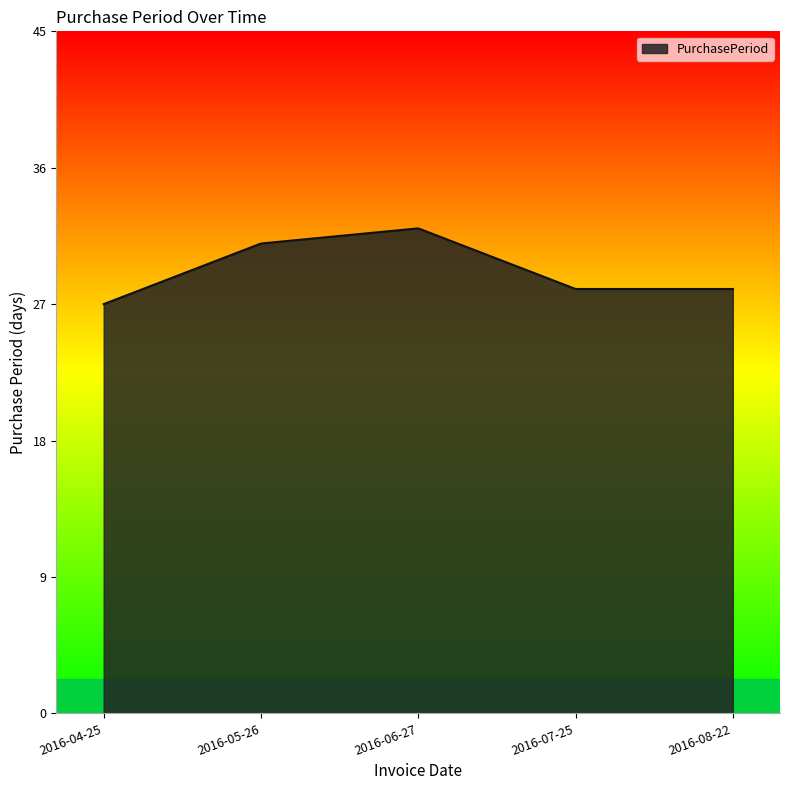

What is the average value?

29.6